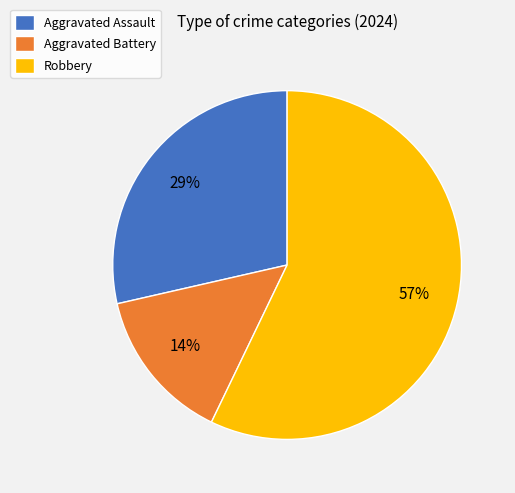

Is the sum of Aggravated Battery and Robbery greater than half?

Yes